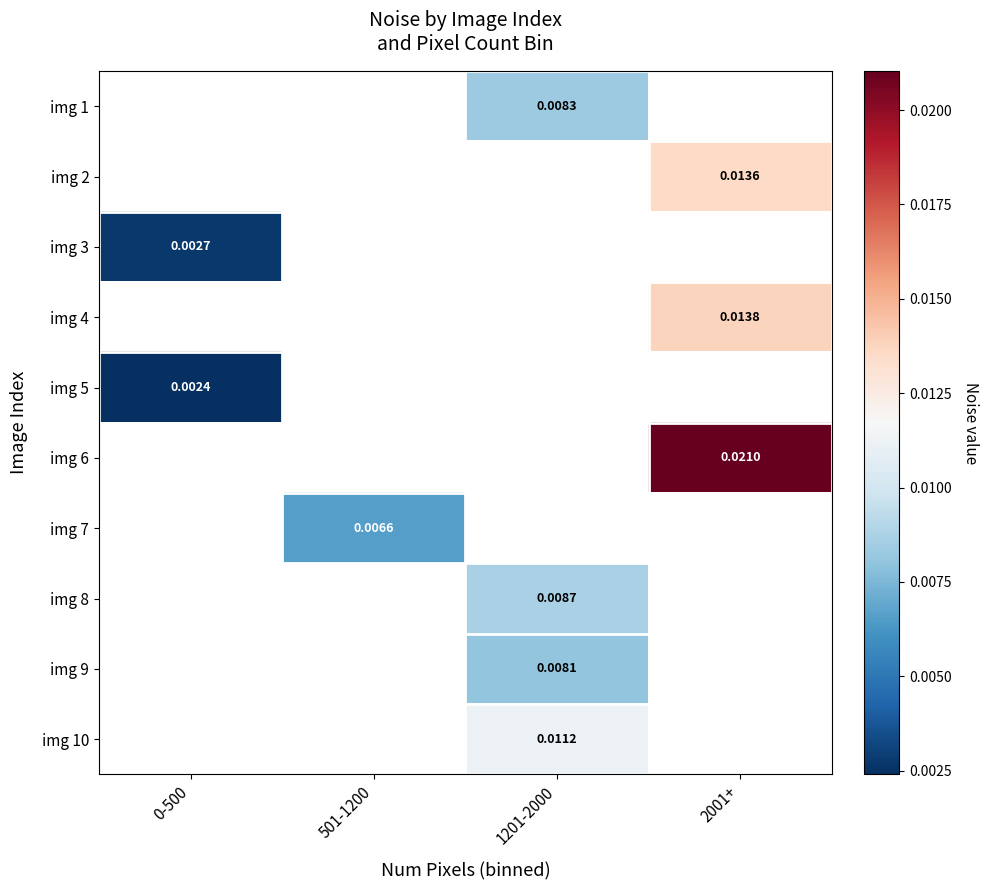

Which series has the largest range (max minus min)?

img 3